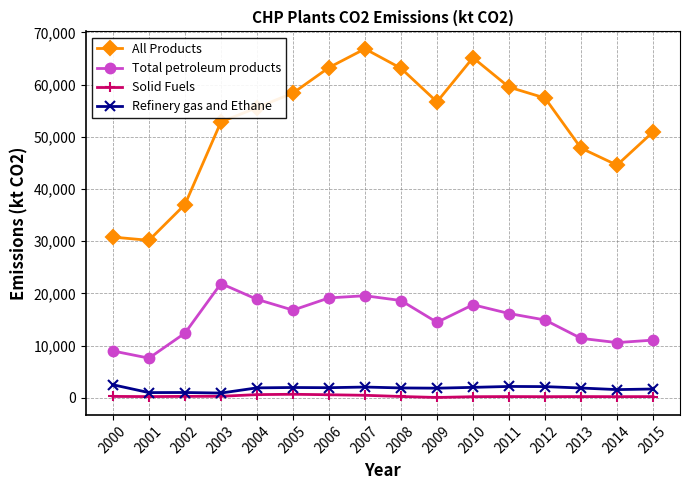

The value of Total petroleum products at 2007 is 12557.7. True or false?

False